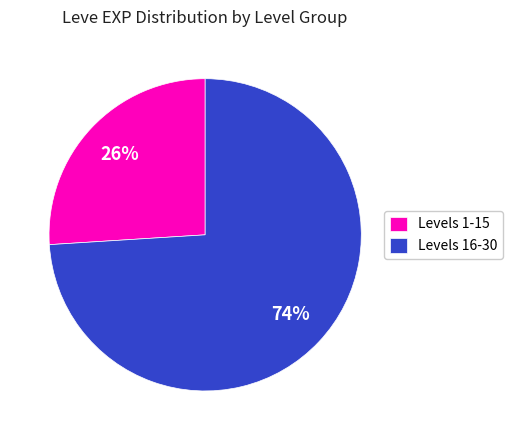

To the nearest percent, what is the difference between the largest and smallest slice percentages?

48%